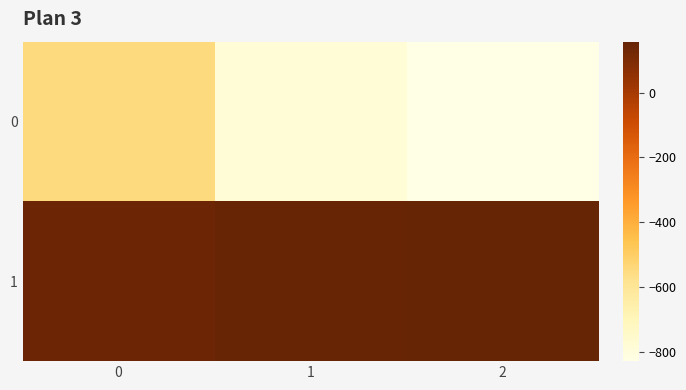

What is the total value across all series at 2?

-671.6